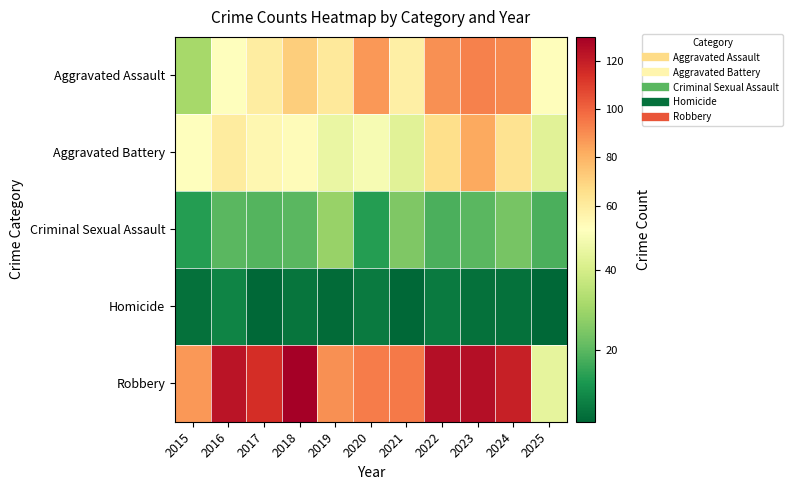

Reading left to right, what are all the values shown in this chart?

Aggravated Assault: 2015=31	2016=50	2017=59	2018=72	2019=61	2020=87	2021=58	2022=89	2023=93	2024=91	2025=51
Aggravated Battery: 2015=50	2016=60	2017=54	2018=52	2019=45	2020=48	2021=43	2022=66	2023=83	2024=64	2025=43
Criminal Sexual Assault: 2015=13	2016=20	2017=19	2018=20	2019=29	2020=13	2021=25	2022=18	2023=20	2024=24	2025=18
Homicide: 2015=4	2016=8	2017=2	2018=5	2019=3	2020=6	2021=2	2022=6	2023=4	2024=4	2025=2
Robbery: 2015=87	2016=123	2017=115	2018=130	2019=89	2020=94	2021=95	2022=125	2023=125	2024=119	2025=44